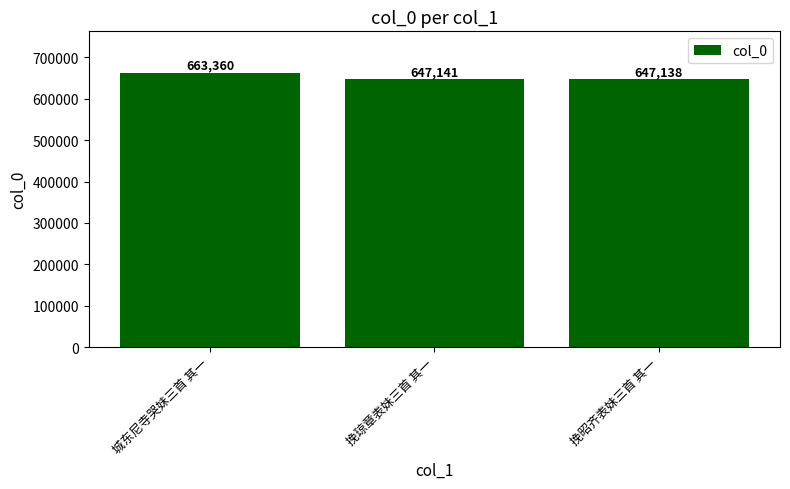

Which label corresponds to the largest value in the chart?

城东尼寺哭妹三首 其一